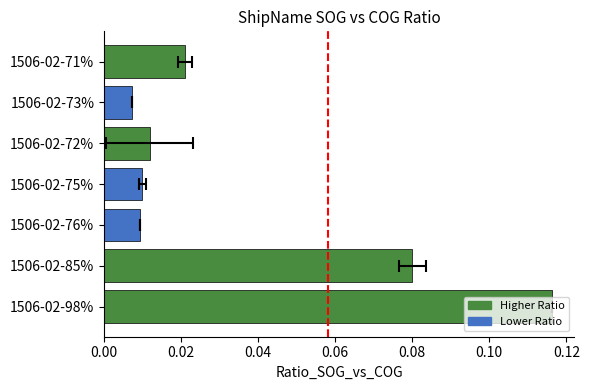

How many categories are shown in the chart?

7